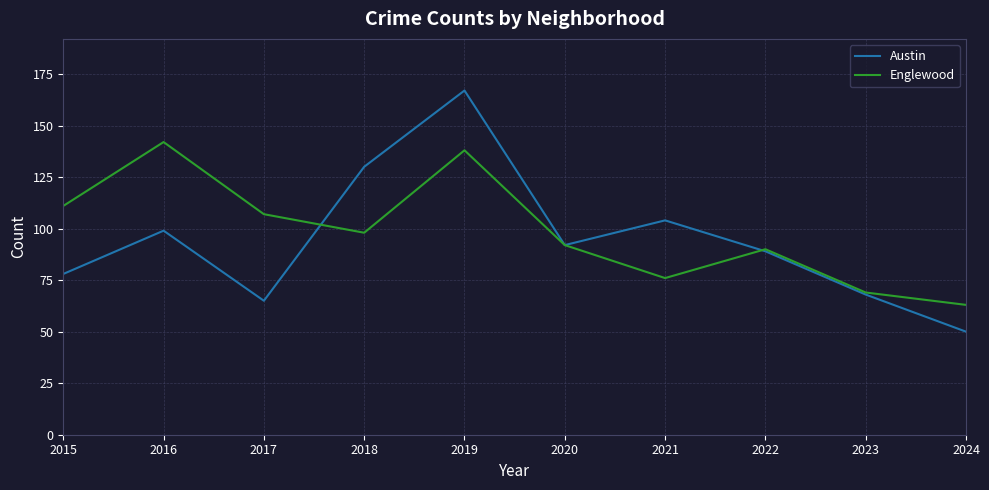

Is the value of Austin at 2017 greater than the value of Englewood at 2019?

No